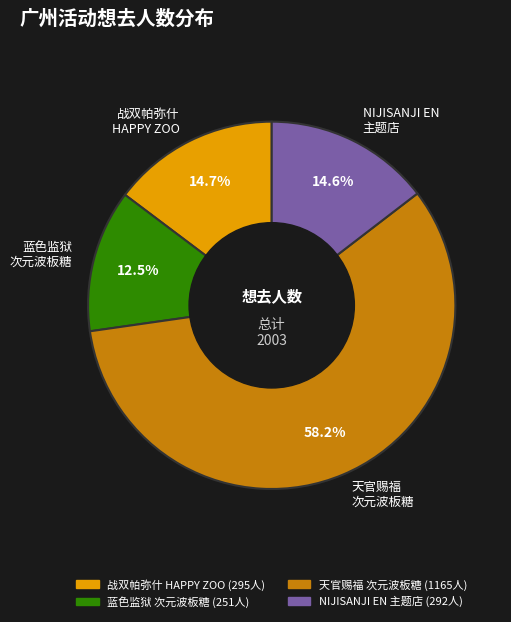

To the nearest percent, what is the average slice percentage?

25%